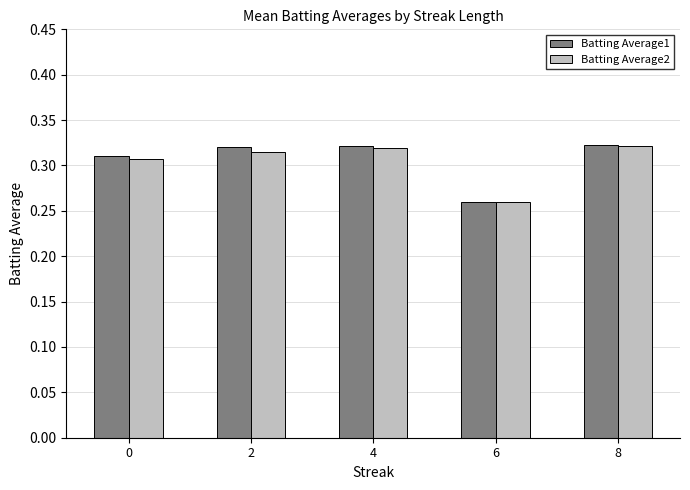

Between 2 and 6, which series saw the biggest shift?

Batting Average1